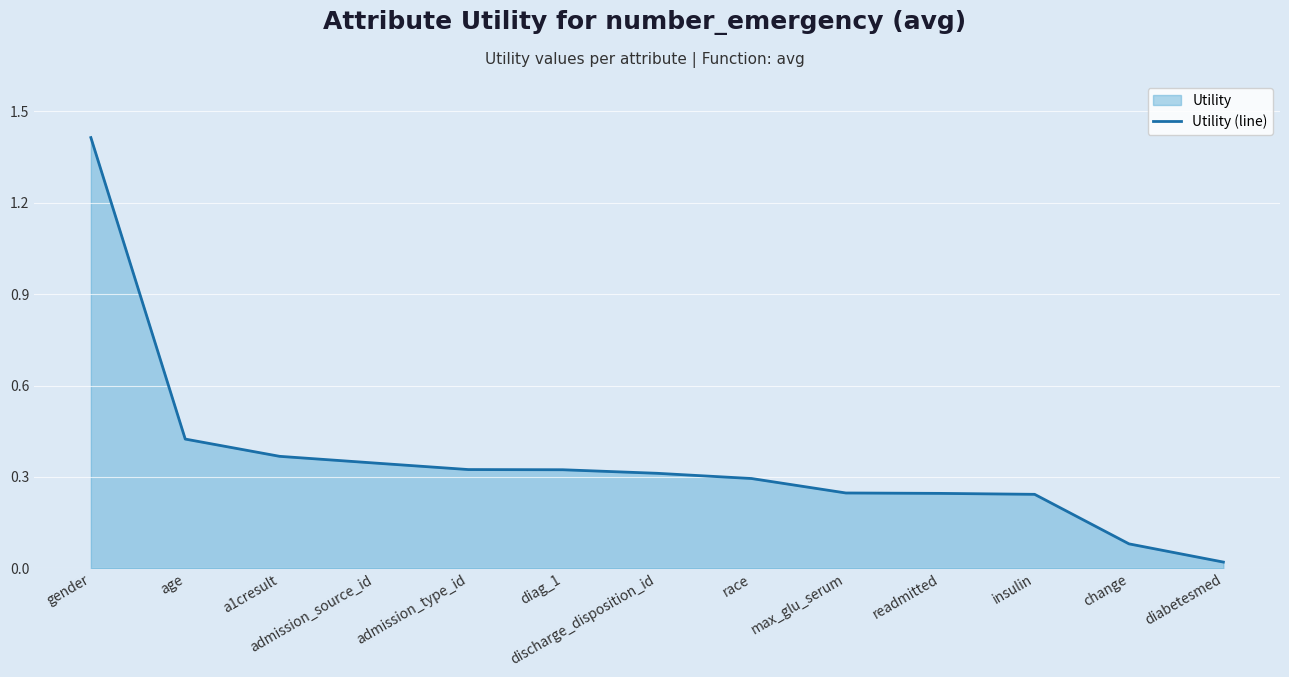

List the labels in order of value, smallest first.

diabetesmed, change, insulin, readmitted, max_glu_serum, race, discharge_disposition_id, diag_1, admission_type_id, admission_source_id, a1cresult, age, gender